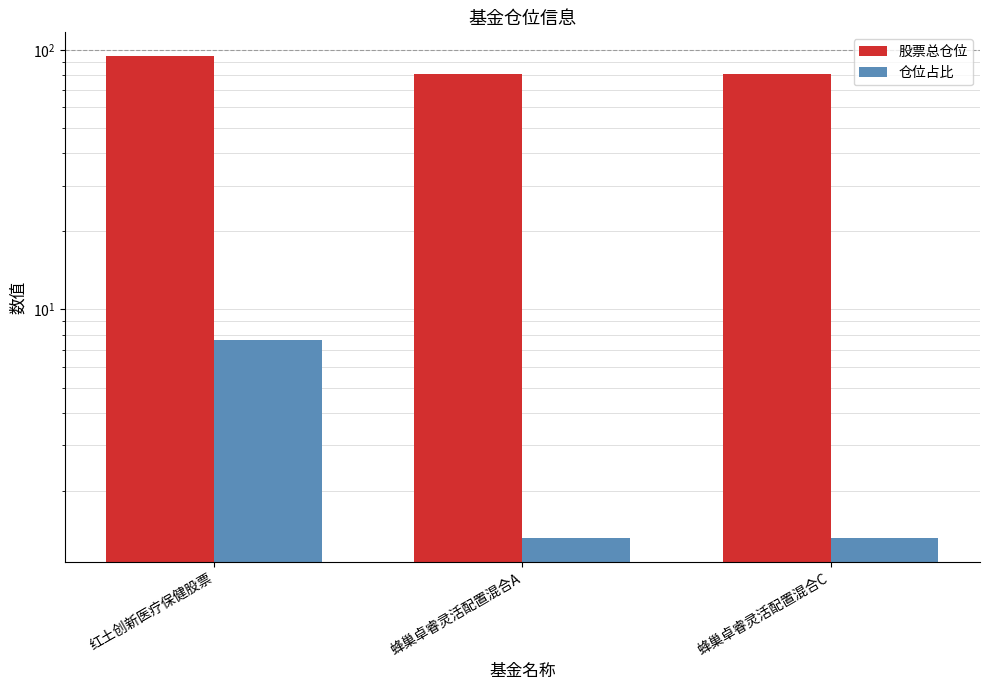

Between 蜂巢卓睿灵活配置混合A and 蜂巢卓睿灵活配置混合C, which series saw the biggest shift?

股票总仓位